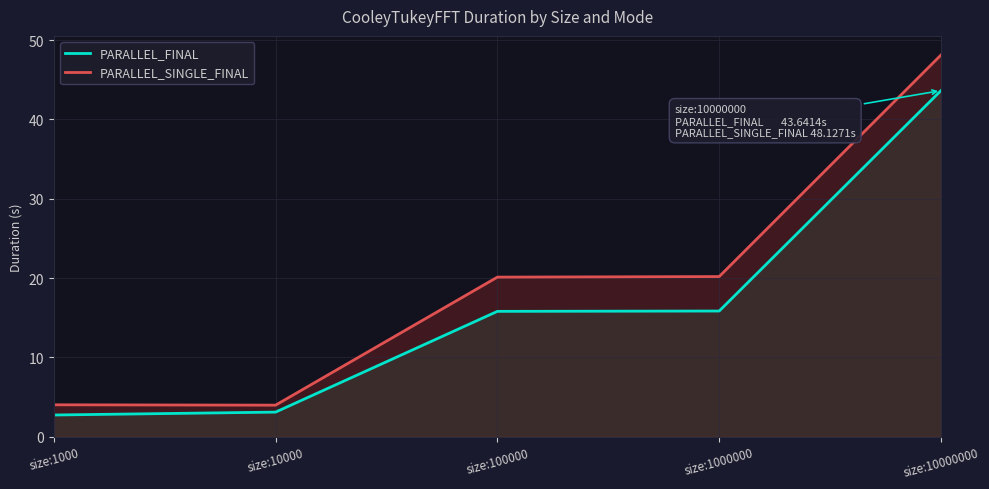

At which label is PARALLEL_FINAL_line closest to 23?

size:1000000